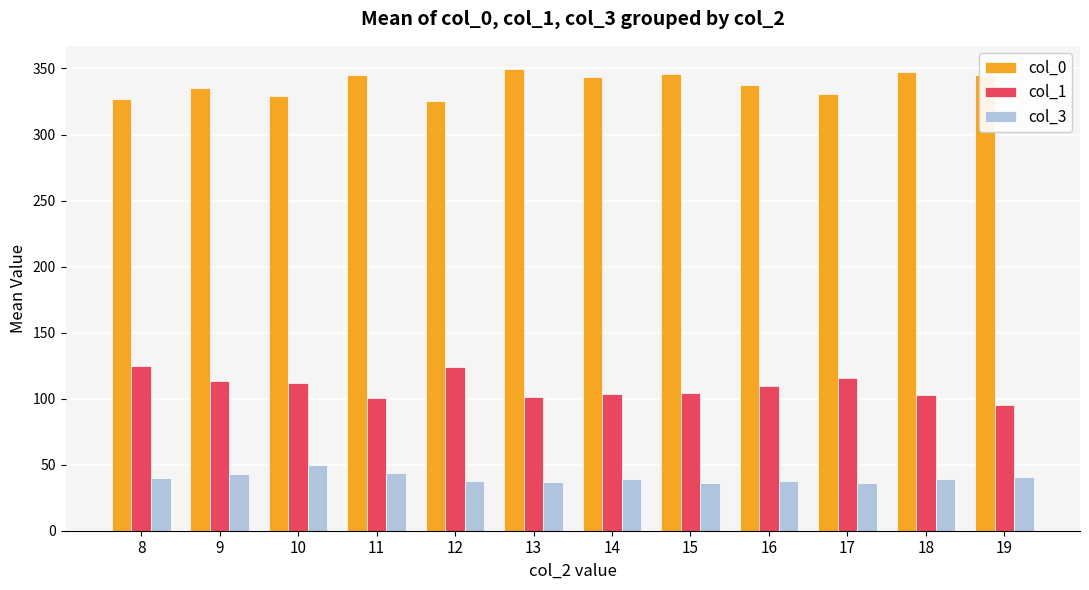

Does the chart contain any negative values?

No